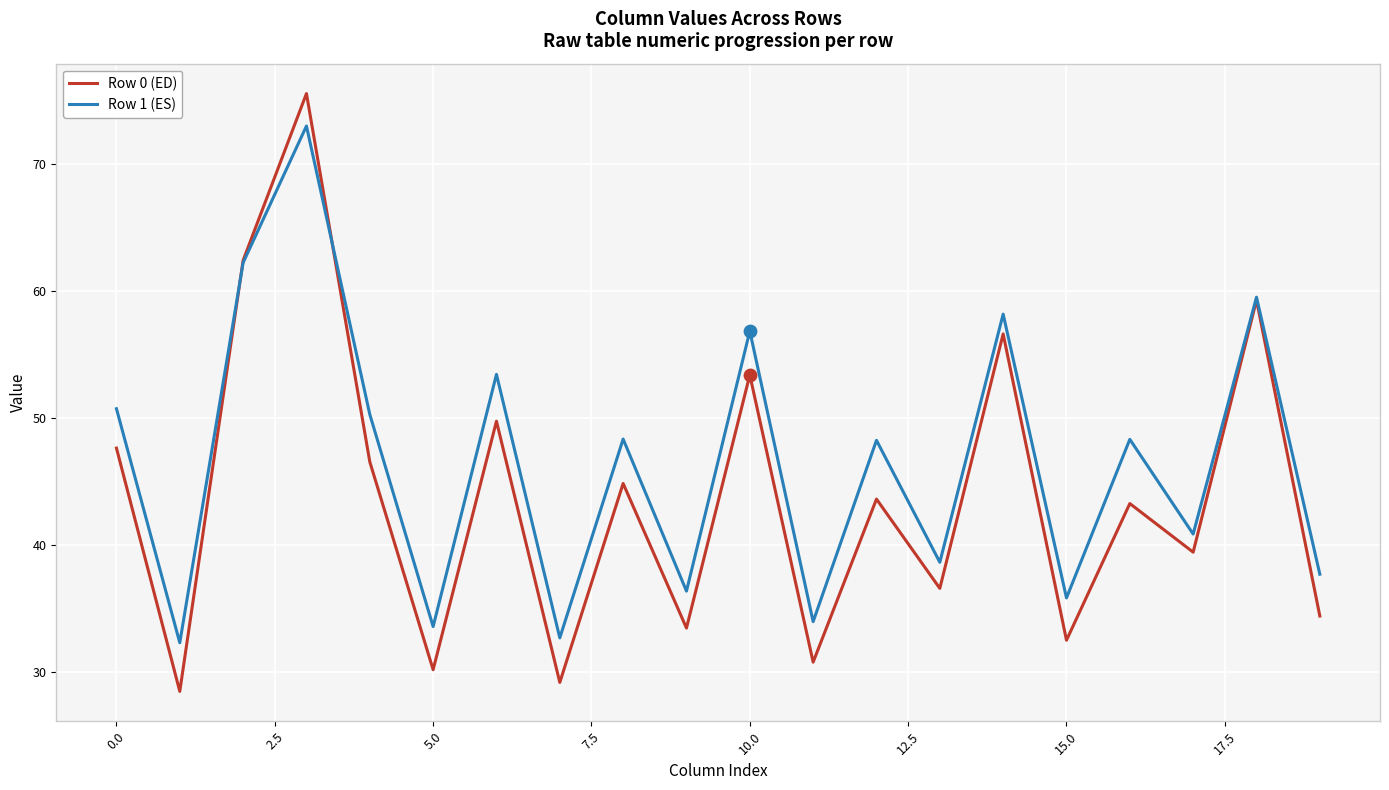

What are all the series names shown in the legend?

Row 0 (ED), Row 1 (ES)